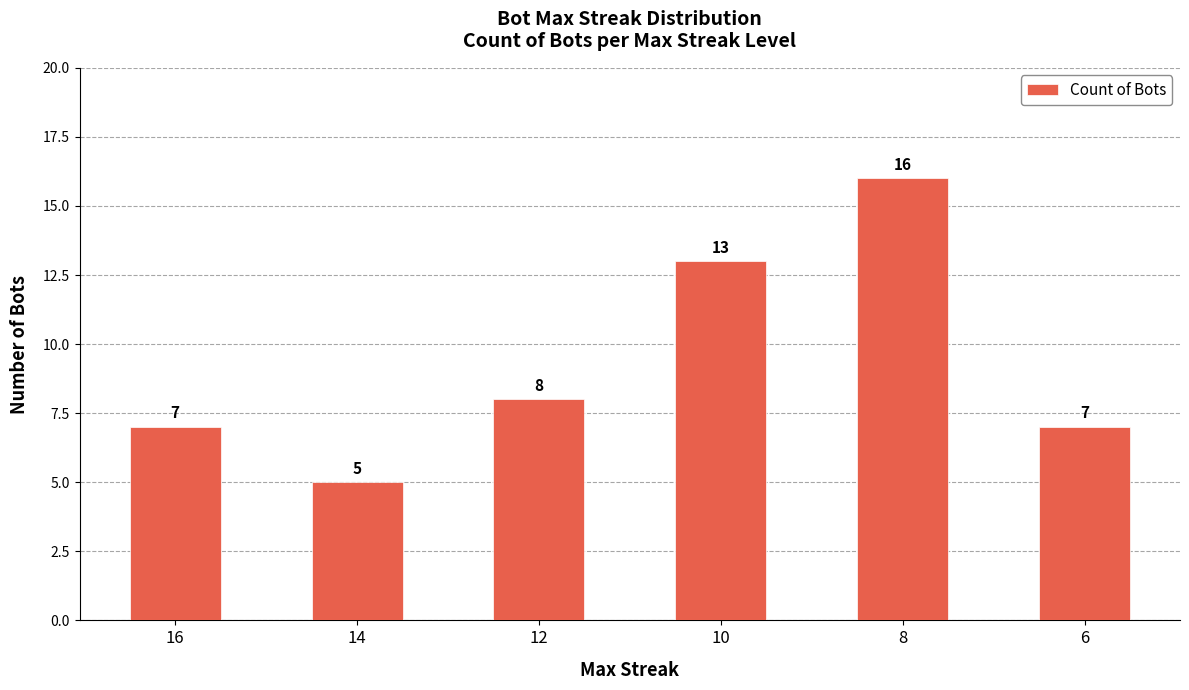

What is the minimum value shown in the chart?

5